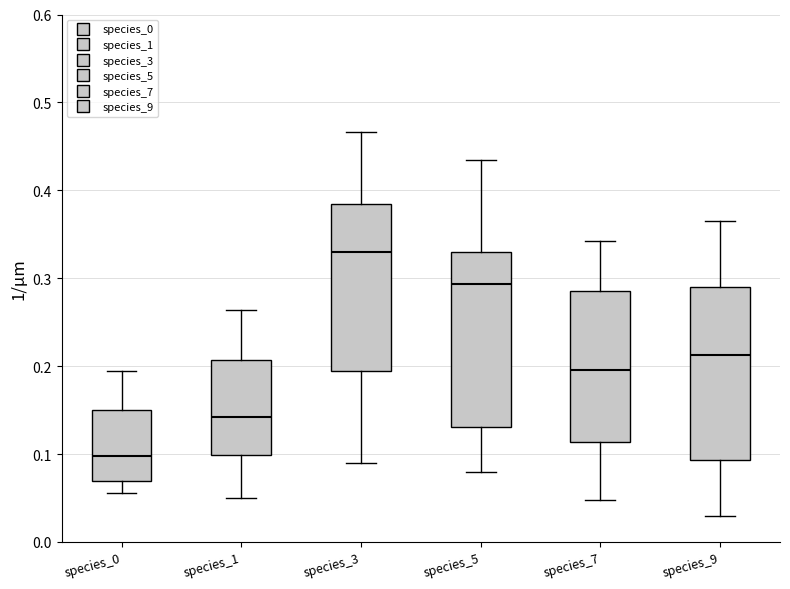

Where is the upper edge of the box for species_1 on the y-axis? The values are not printed on the chart, so give them approximately, as read against the axis.

0.21